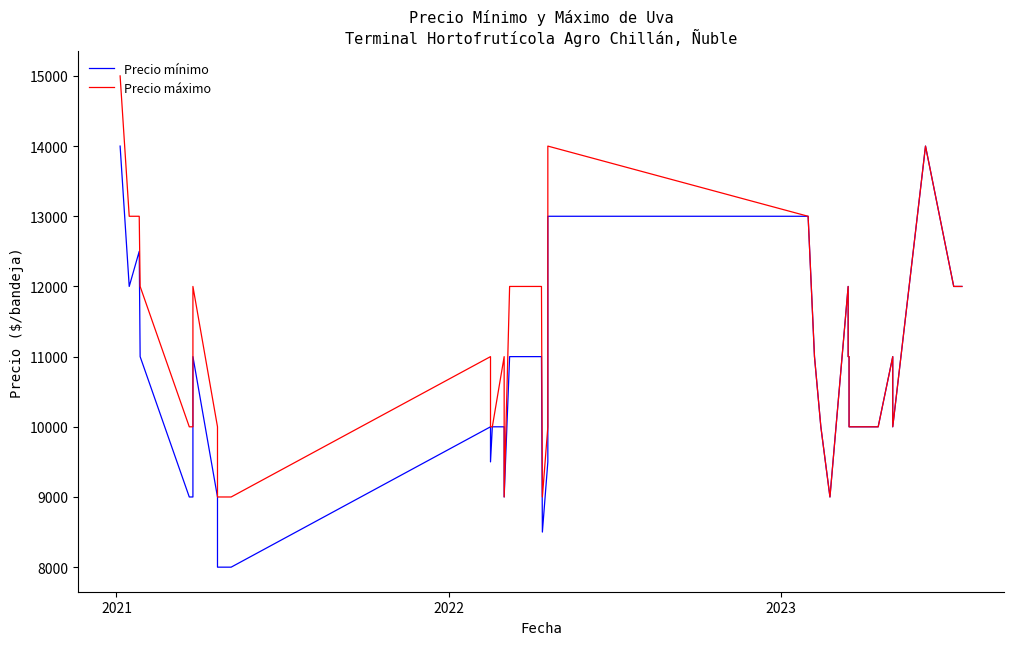

Which series has the largest range (max minus min)?

Precio mínimo